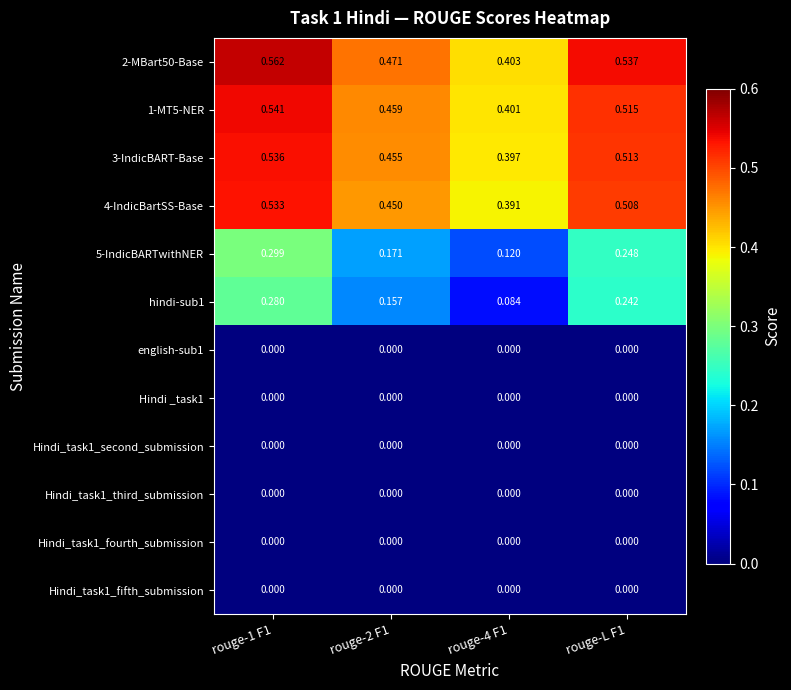

Is the value of 4-IndicBartSS-Base at rouge-4 F1 greater than the value of hindi-sub1 at rouge-4 F1?

Yes